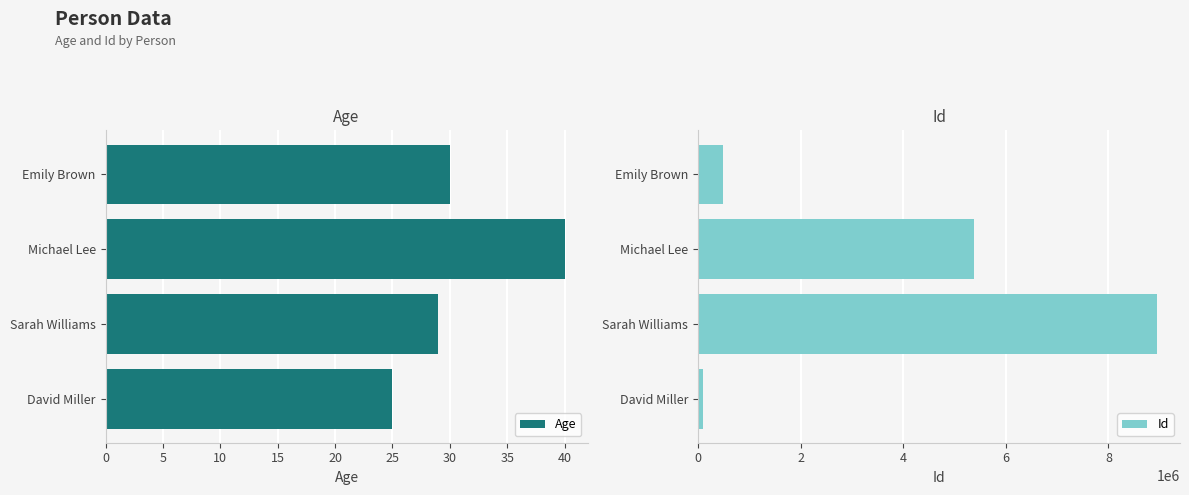

What is the value of the Age bar at the 3rd from the left?

29